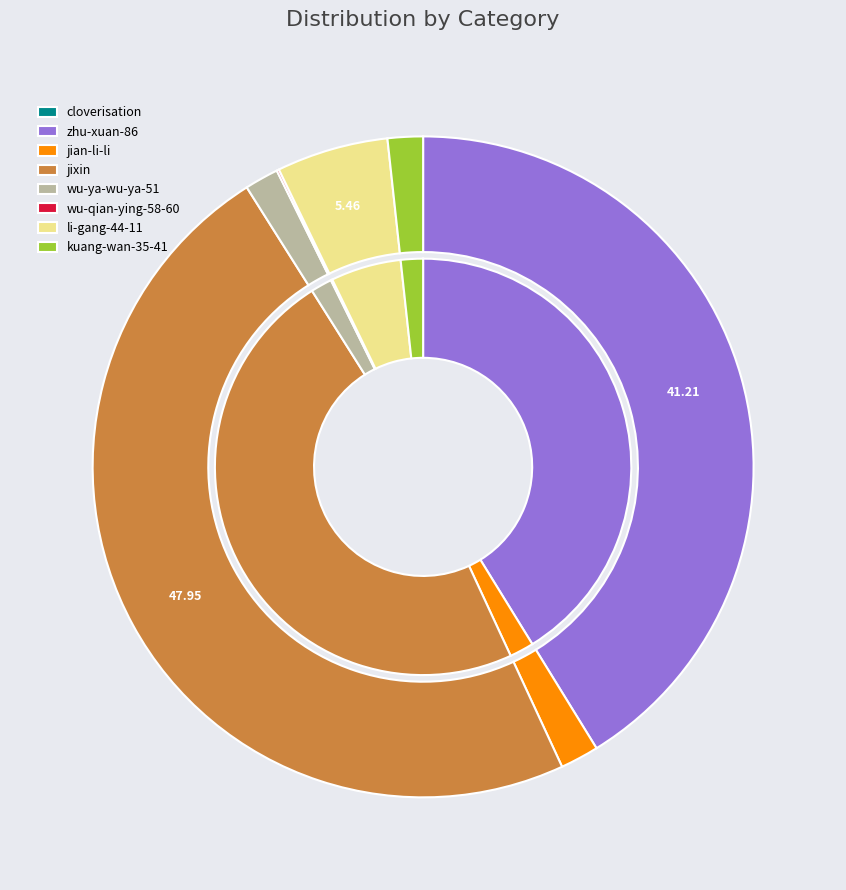

True or false: wu-qian-ying-58-60 accounts for 1% of the total.

False